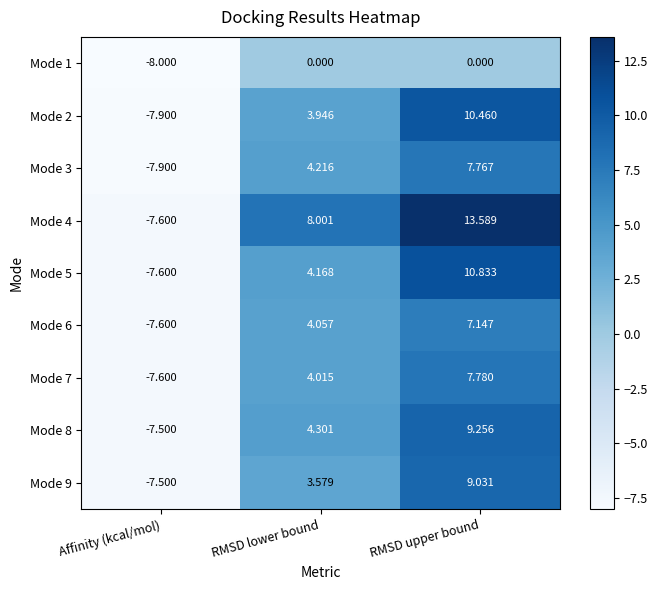

At how many categories does at least one series exceed -5?

2